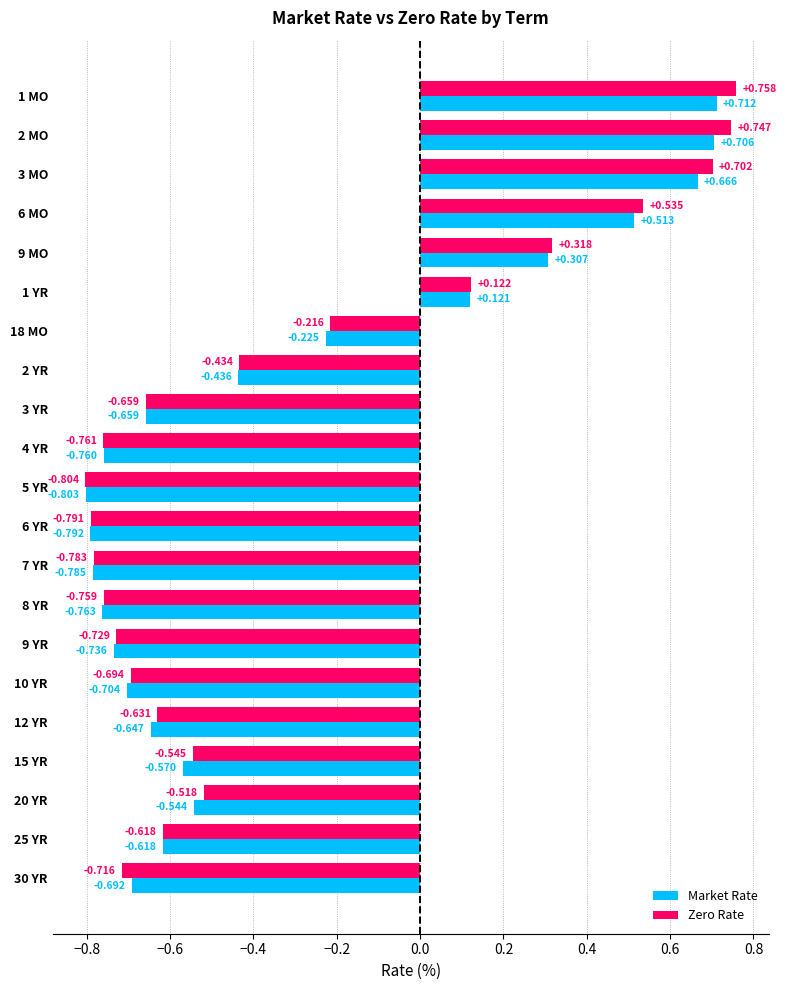

Between 7 YR and 30 YR, which series saw the biggest shift?

Market Rate